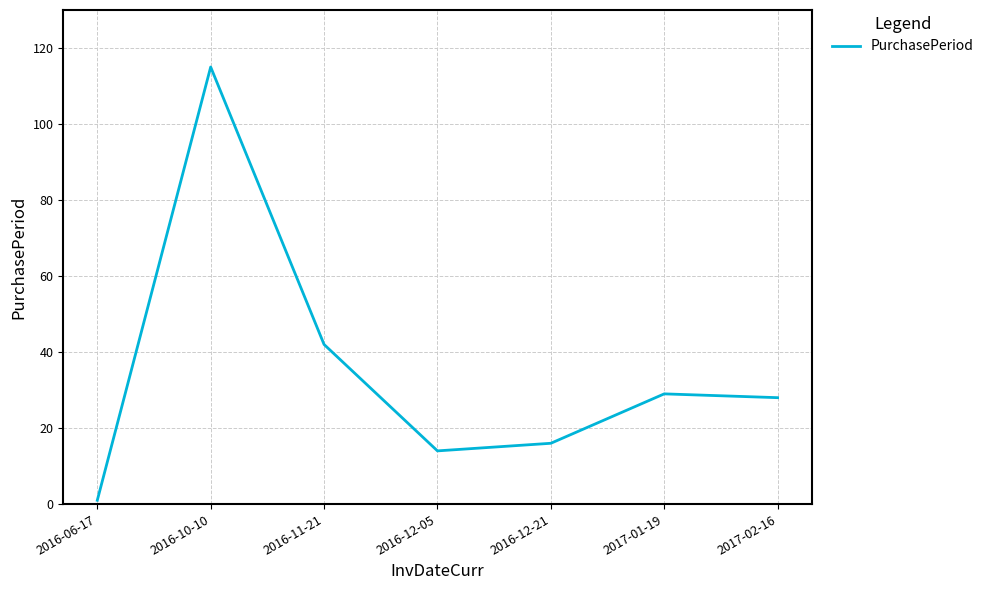

Where is the data nearest to the value 58?

2016-11-21